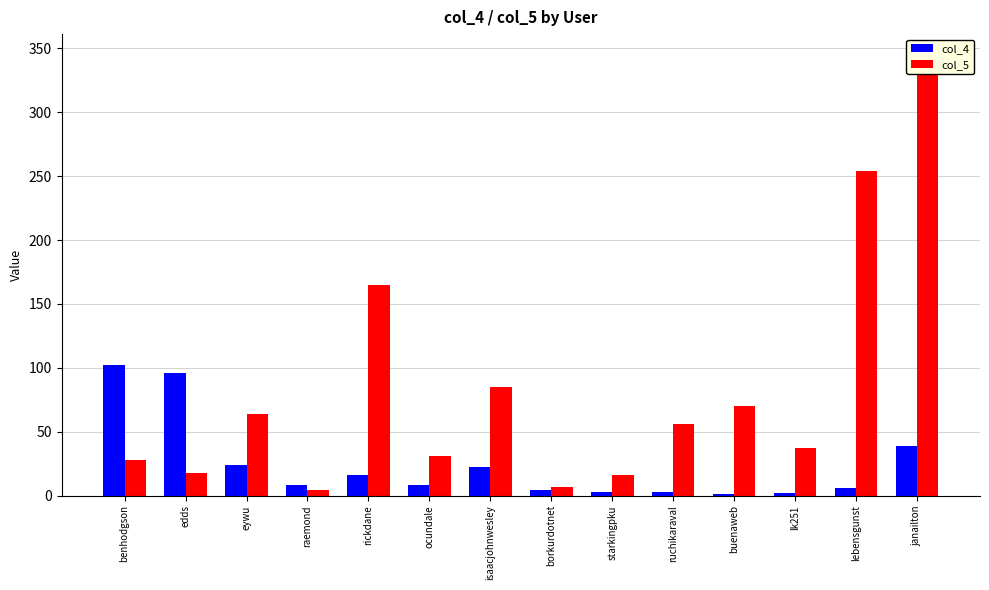

Between isaacjohnwesley and lebensgunst, which series saw the biggest shift?

col_5